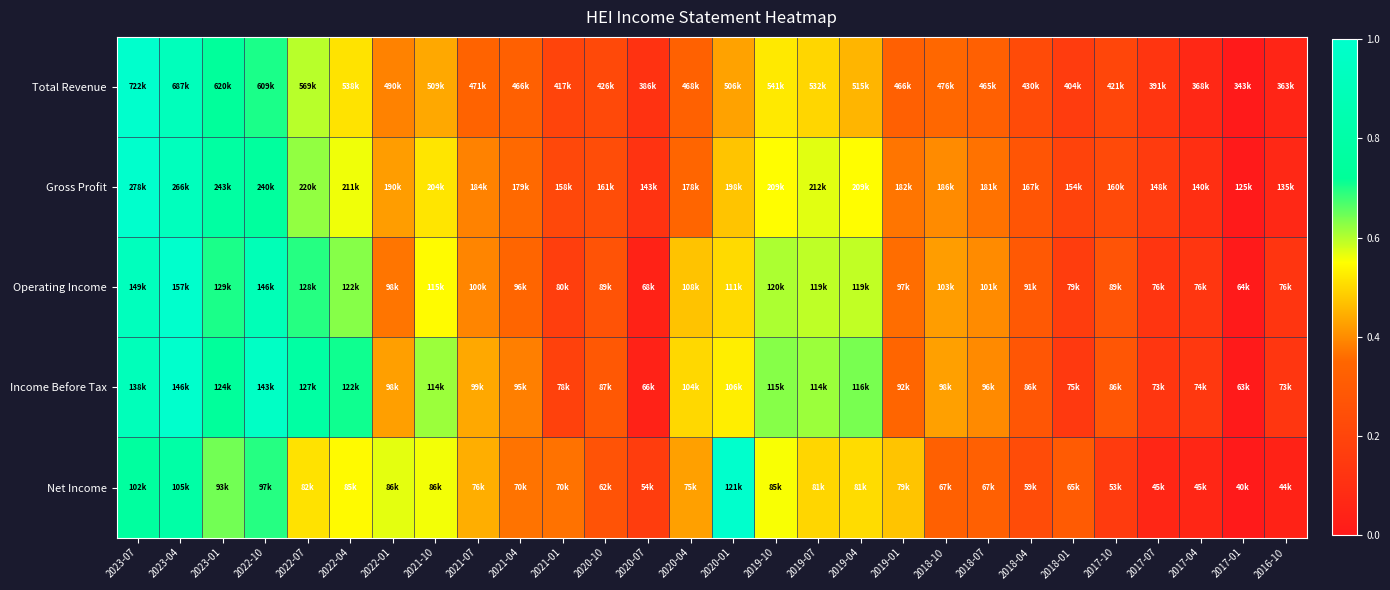

Reading left to right, transcribe all the data shown in this chart.

Total Revenue: 2023-07=1.0	2023-04=0.9	2023-01=0.7	2022-10=0.7	2022-07=0.6	2022-04=0.5	2022-01=0.4	2021-10=0.4	2021-07=0.3	2021-04=0.3	2021-01=0.2	2020-10=0.2	2020-07=0.1	2020-04=0.3	2020-01=0.4	2019-10=0.5	2019-07=0.5	2019-04=0.5	2019-01=0.3	2018-10=0.4	2018-07=0.3	2018-04=0.2	2018-01=0.2	2017-10=0.2	2017-07=0.1	2017-04=0.1	2017-01=0.0	2016-10=0.1
Gross Profit: 2023-07=1.0	2023-04=0.9	2023-01=0.8	2022-10=0.7	2022-07=0.6	2022-04=0.6	2022-01=0.4	2021-10=0.5	2021-07=0.4	2021-04=0.4	2021-01=0.2	2020-10=0.2	2020-07=0.1	2020-04=0.3	2020-01=0.5	2019-10=0.5	2019-07=0.6	2019-04=0.5	2019-01=0.4	2018-10=0.4	2018-07=0.4	2018-04=0.3	2018-01=0.2	2017-10=0.2	2017-07=0.2	2017-04=0.1	2017-01=0.0	2016-10=0.1
Operating Income: 2023-07=0.9	2023-04=1.0	2023-01=0.7	2022-10=0.9	2022-07=0.7	2022-04=0.6	2022-01=0.4	2021-10=0.5	2021-07=0.4	2021-04=0.3	2021-01=0.2	2020-10=0.3	2020-07=0.0	2020-04=0.5	2020-01=0.5	2019-10=0.6	2019-07=0.6	2019-04=0.6	2019-01=0.4	2018-10=0.4	2018-07=0.4	2018-04=0.3	2018-01=0.2	2017-10=0.3	2017-07=0.1	2017-04=0.1	2017-01=0.0	2016-10=0.1
Income Before Tax: 2023-07=0.9	2023-04=1.0	2023-01=0.7	2022-10=1.0	2022-07=0.8	2022-04=0.7	2022-01=0.4	2021-10=0.6	2021-07=0.4	2021-04=0.4	2021-01=0.2	2020-10=0.3	2020-07=0.0	2020-04=0.5	2020-01=0.5	2019-10=0.6	2019-07=0.6	2019-04=0.6	2019-01=0.3	2018-10=0.4	2018-07=0.4	2018-04=0.3	2018-01=0.1	2017-10=0.3	2017-07=0.1	2017-04=0.1	2017-01=0.0	2016-10=0.1
Net Income: 2023-07=0.8	2023-04=0.8	2023-01=0.6	2022-10=0.7	2022-07=0.5	2022-04=0.5	2022-01=0.6	2021-10=0.6	2021-07=0.4	2021-04=0.4	2021-01=0.4	2020-10=0.3	2020-07=0.2	2020-04=0.4	2020-01=1.0	2019-10=0.6	2019-07=0.5	2019-04=0.5	2019-01=0.5	2018-10=0.3	2018-07=0.3	2018-04=0.2	2018-01=0.3	2017-10=0.2	2017-07=0.1	2017-04=0.1	2017-01=0.0	2016-10=0.0